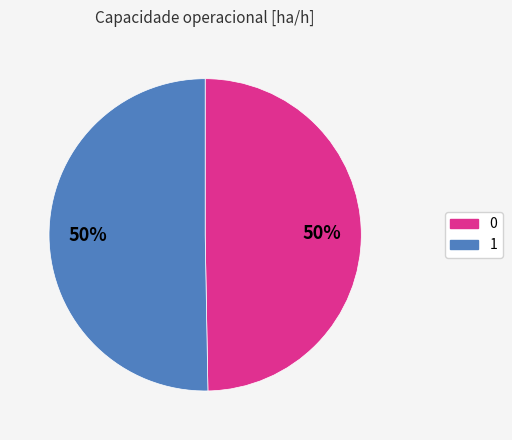

What percentage is the 1 slice, to the nearest percent?

50%